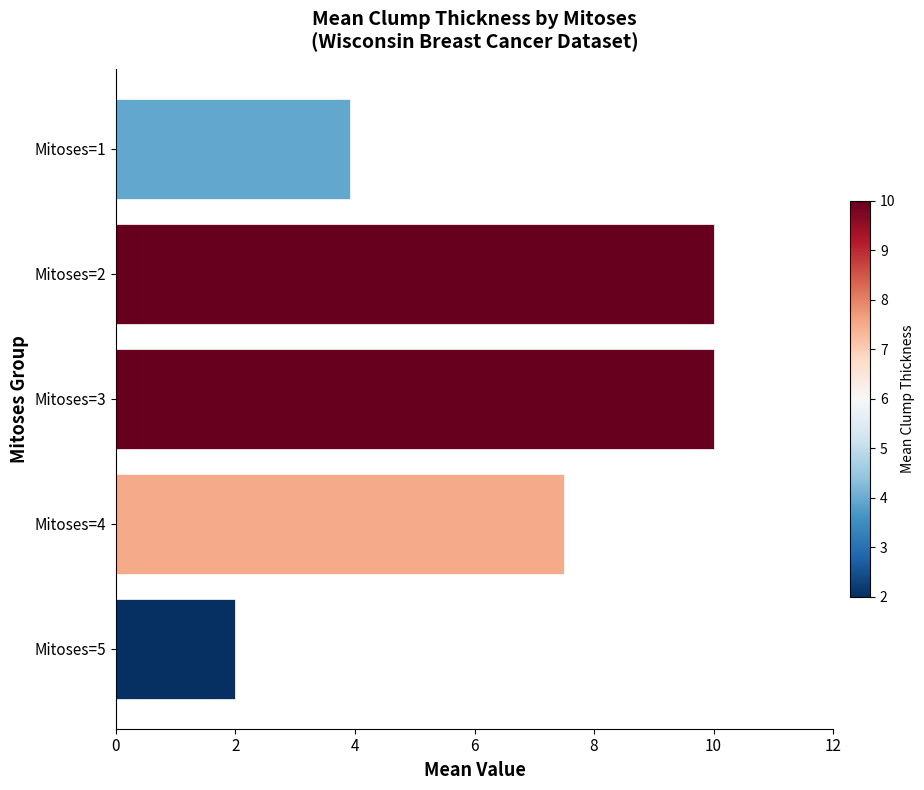

The chart shows a value of 2.8 at Mitoses=4. True or false?

False